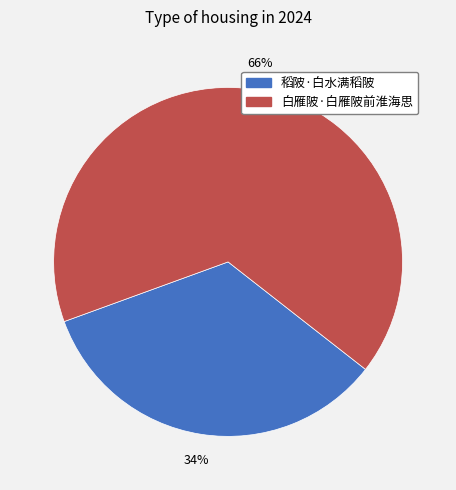

What is the largest slice in the pie chart?

白雁陂·白雁陂前淮海思